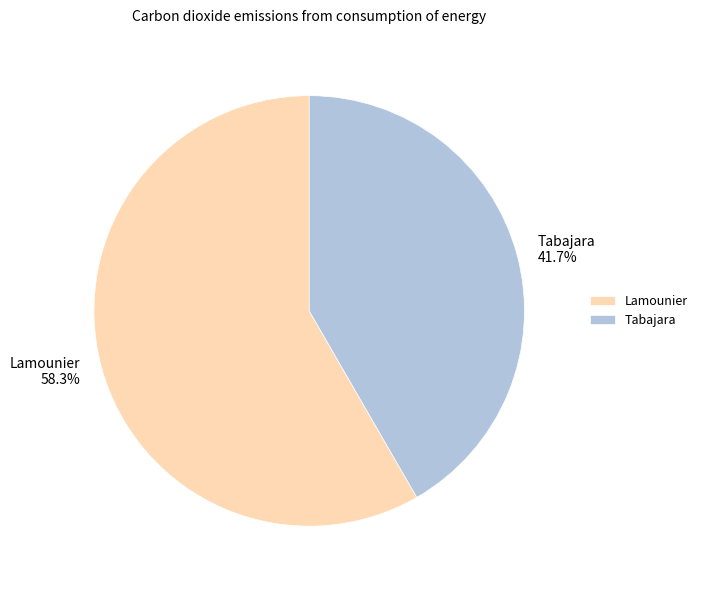

Rank the categories by value from lowest to highest.

Tabajara, Lamounier